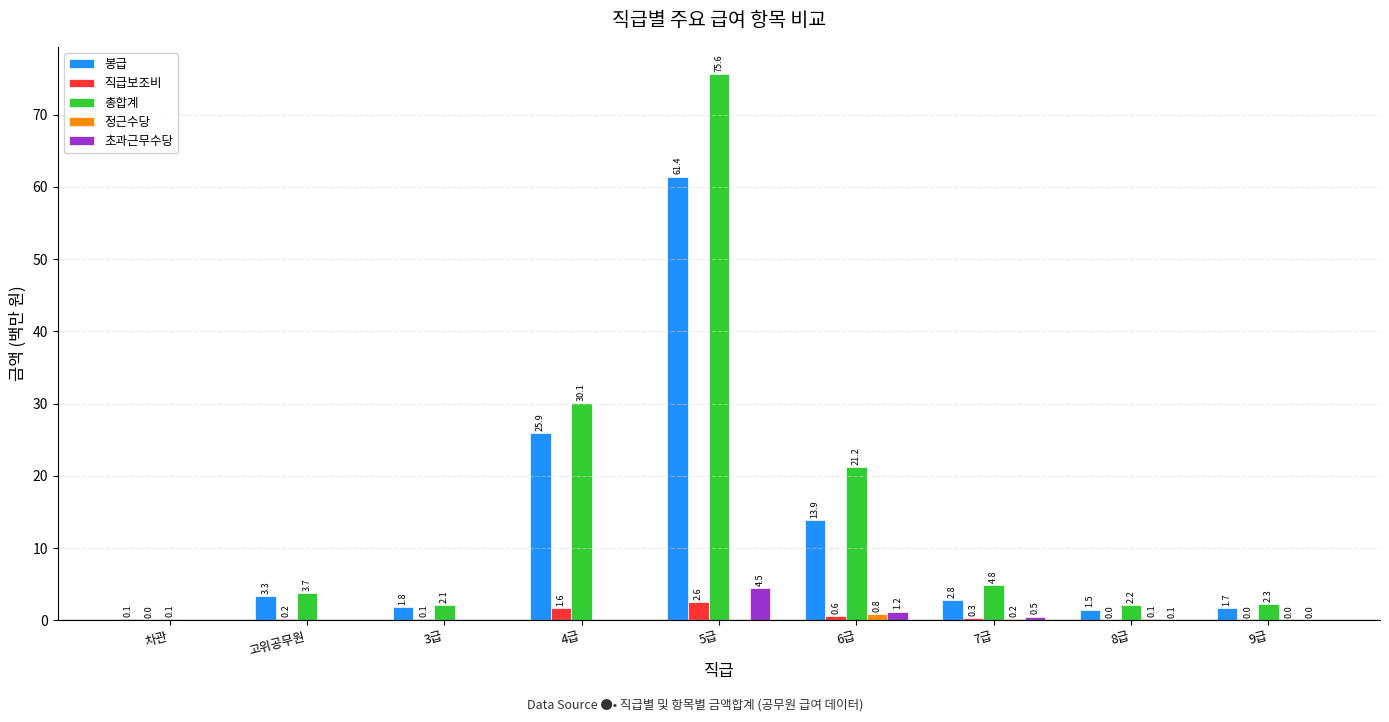

True or false: 직급보조비 has a value of 1.6 at 4급.

True